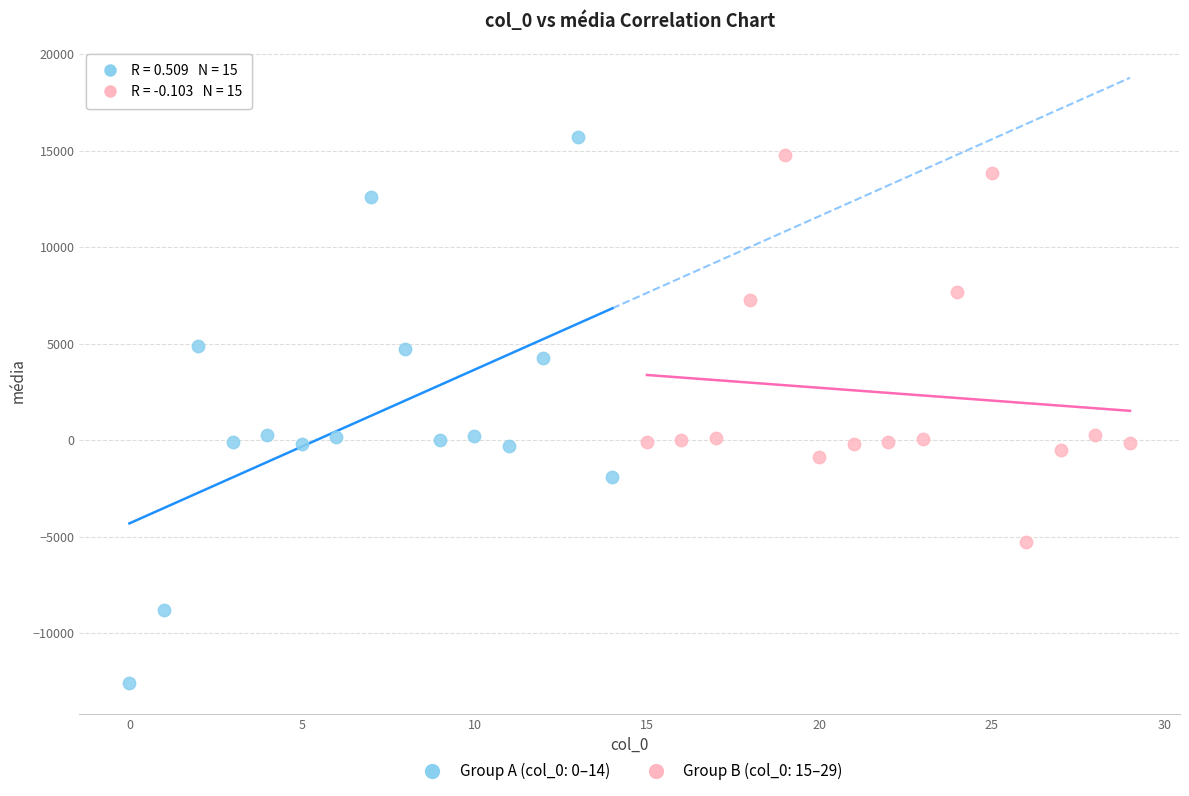

Which series has the widest spread of Y values?

Group A (col_0: 0–14)